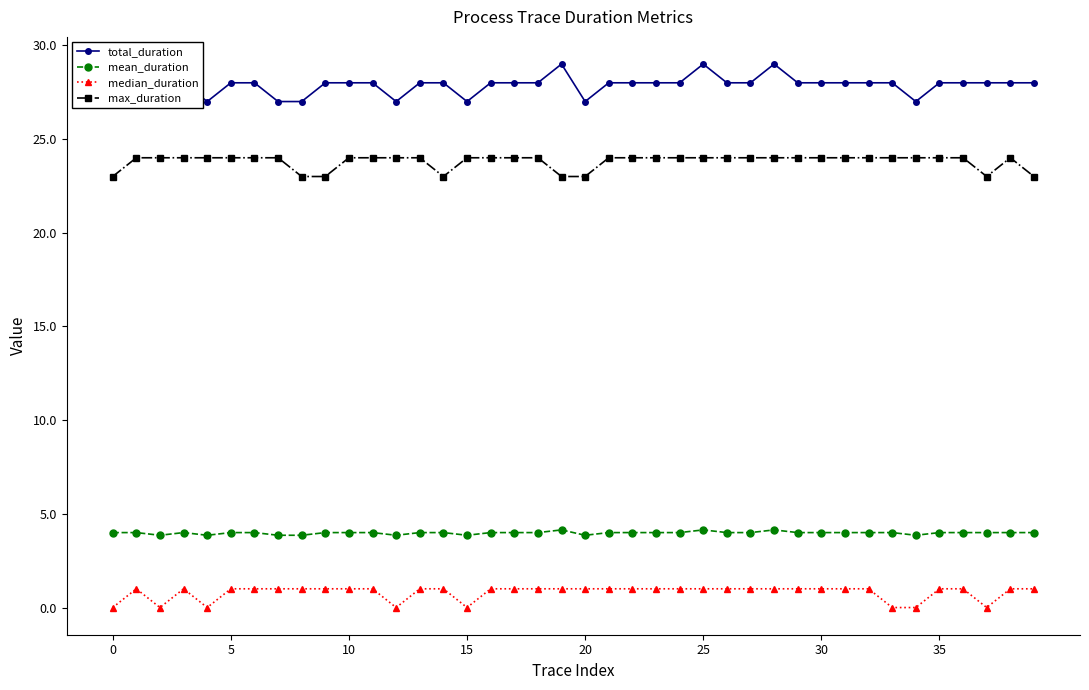

True or false: mean_duration has more than 0 interior local peaks.

True